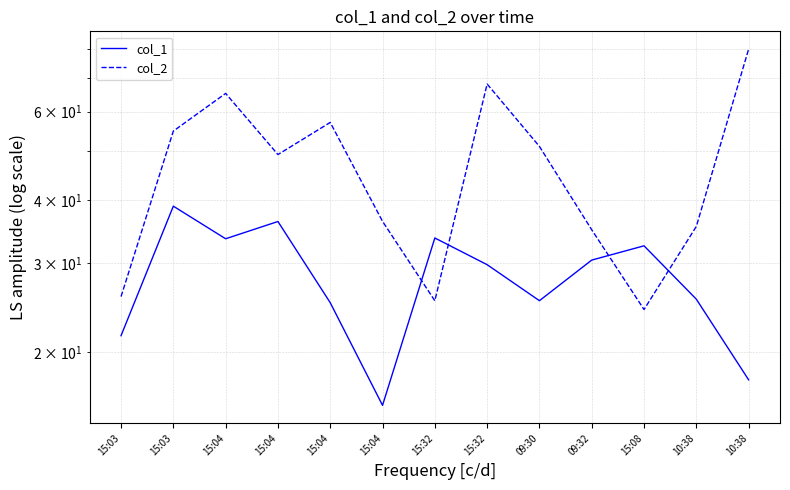

Reading left to right, list all the values displayed in this chart.

col_1: 21.5	38.9	33.5	36.3	25.0	15.7	33.7	29.8	25.3	30.4	32.5	25.5	17.6
col_2: 25.8	54.9	65.2	49.3	57.1	36.3	25.3	68.1	51.2	35.0	24.3	35.5	79.8